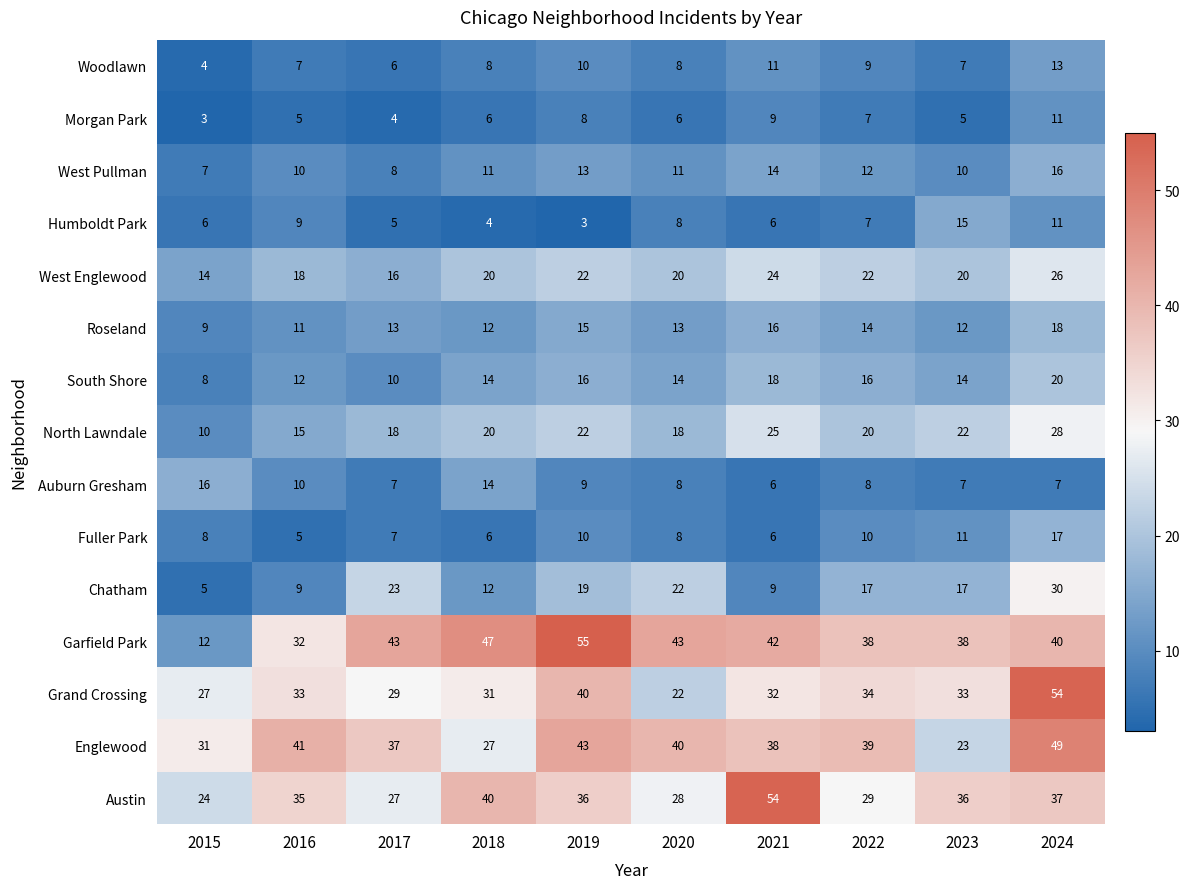

How many data points does each series have?

10